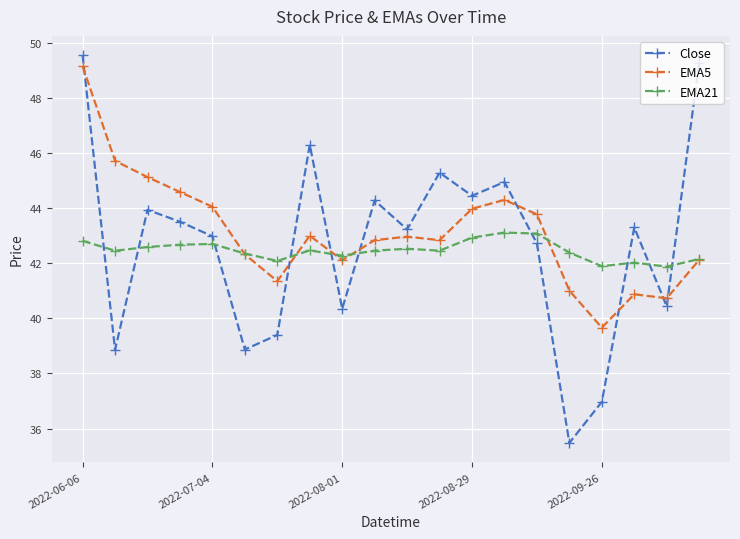

What is the average value of the EMA21 series?

42.5